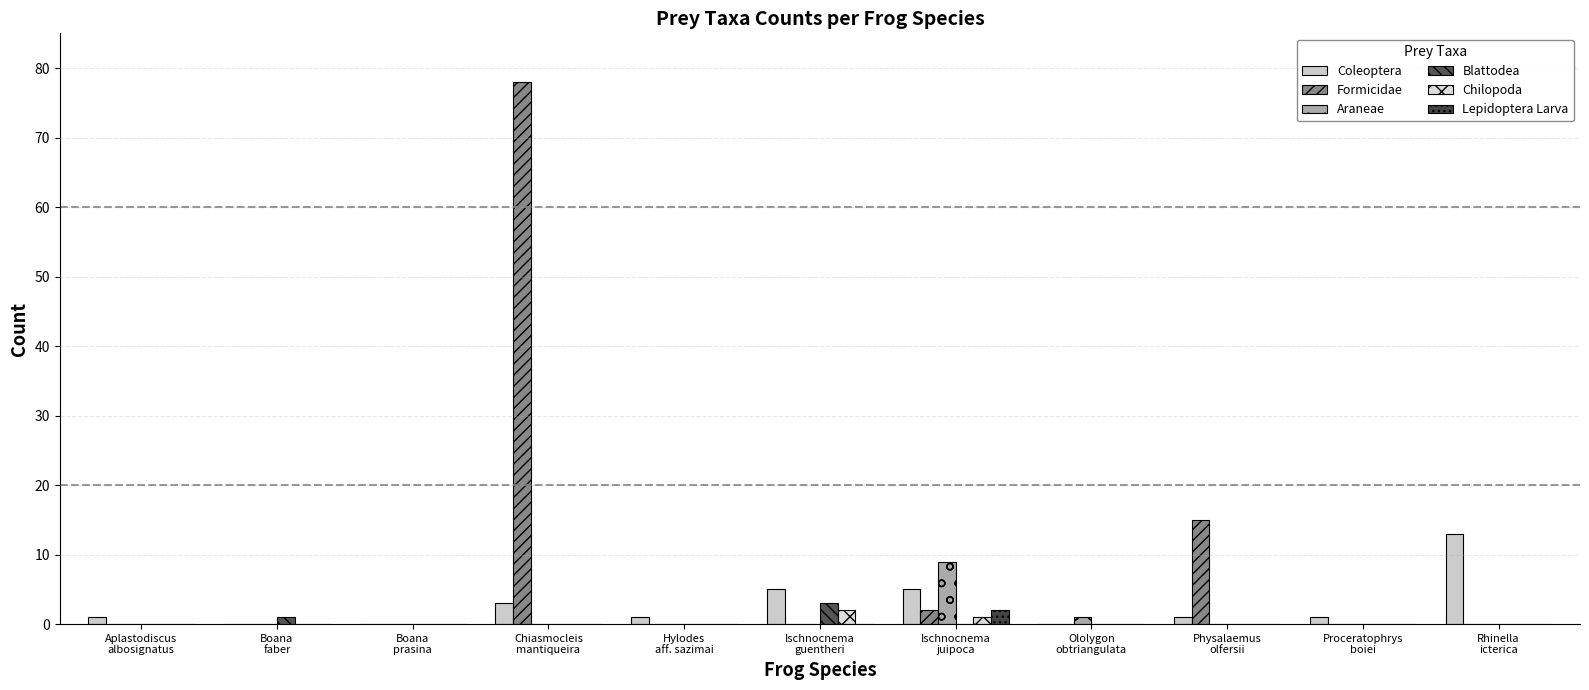

What is the highest value of the Blattodea series?

3